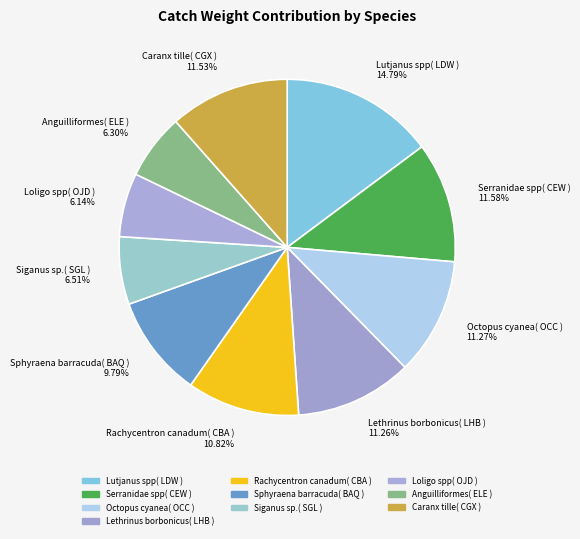

What percentage do Sphyraena barracuda( BAQ ) and Caranx tille( CGX ) together represent?

21.3%